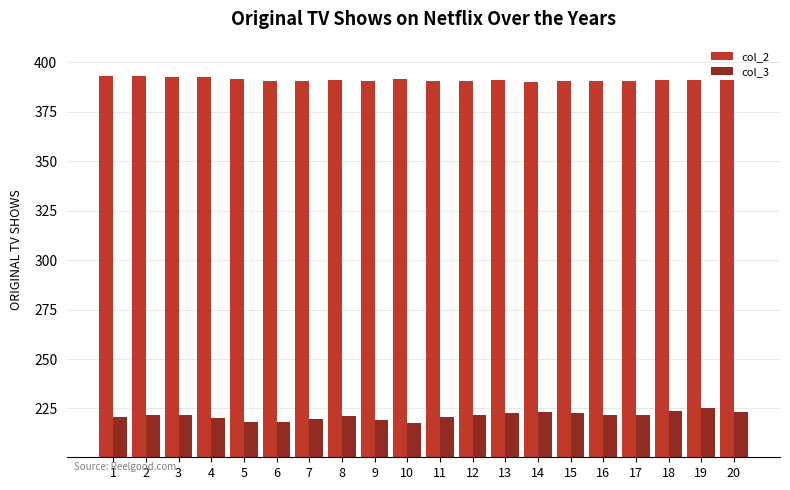

What is the spread (max minus min) of values at 19?

166.0